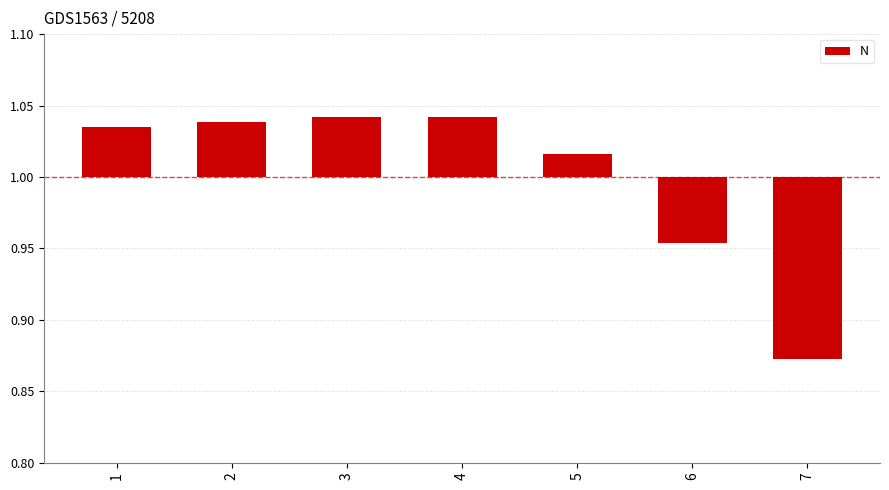

Rank the categories by value from highest to lowest.

3, 4, 2, 1, 5, 6, 7